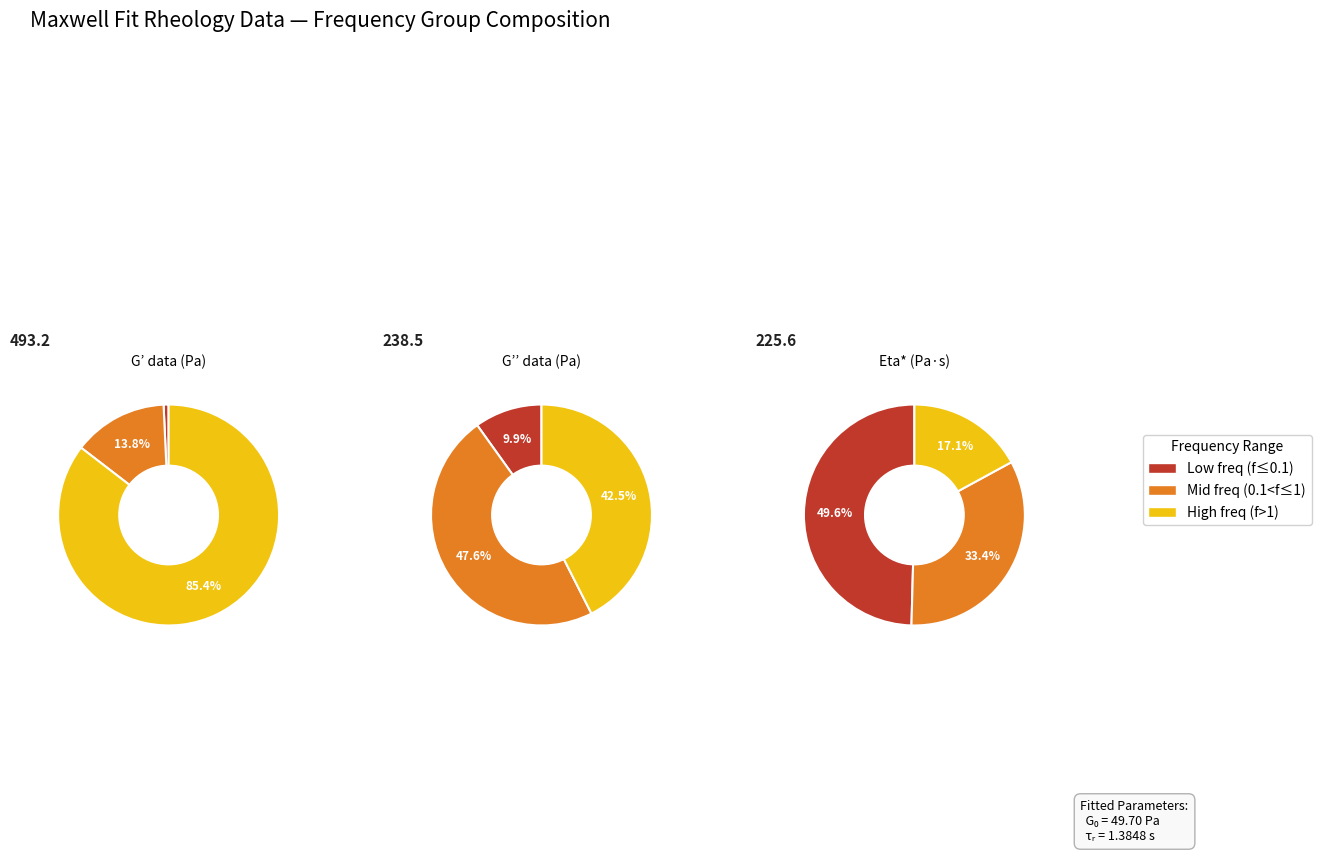

Between 24 and 27, which series saw the biggest shift?

G’ data